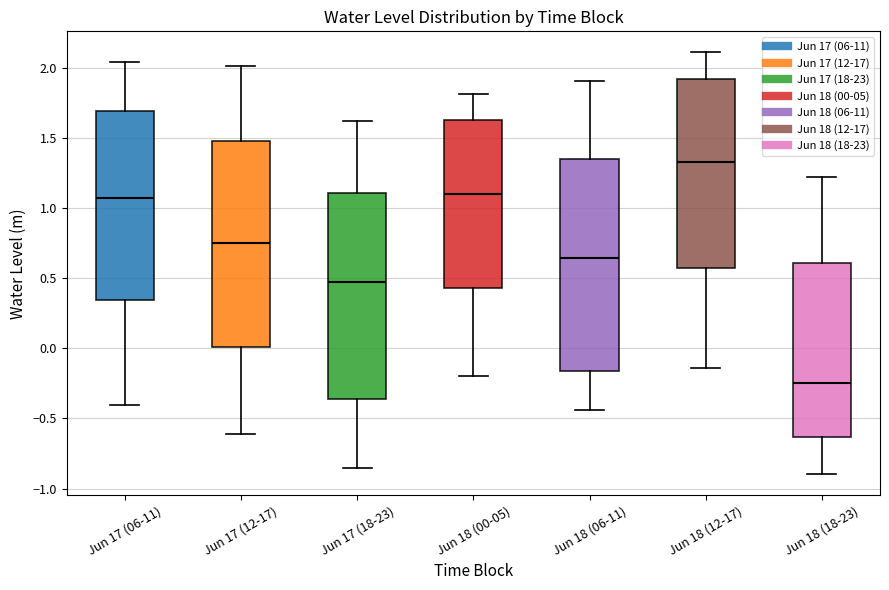

Where does the median line of the box for Jun 18 (18-23) sit on the y-axis? The values are not printed on the chart, so give them approximately, as read against the axis.

-0.25